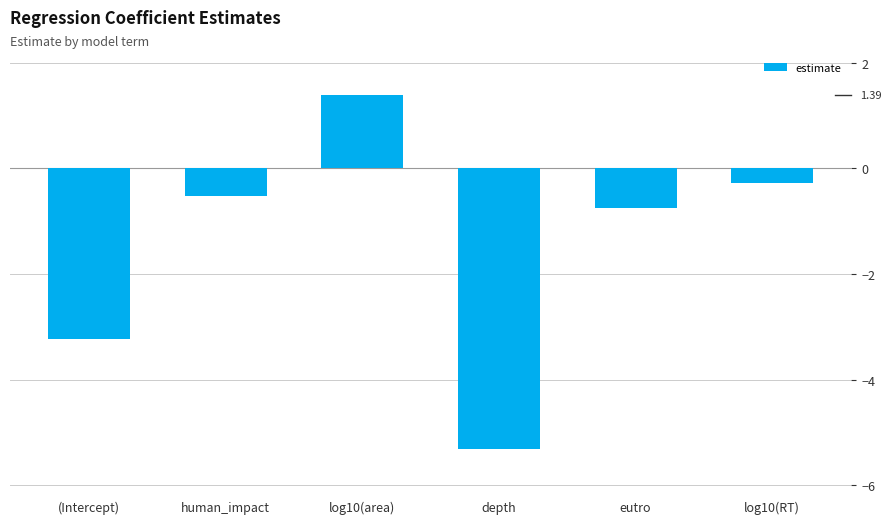

What is the label of the 6th bar from the left?

log10(RT)